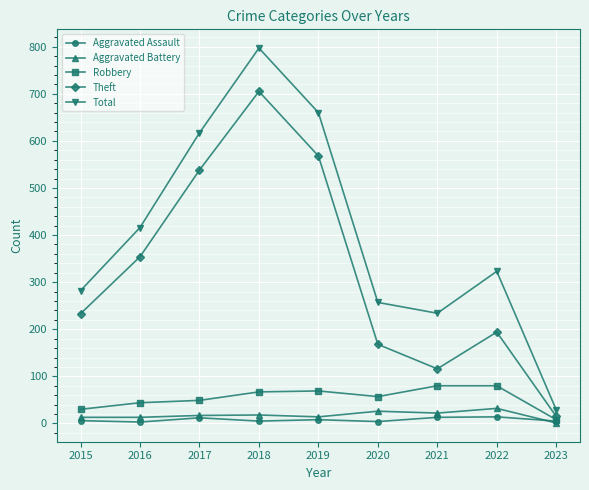

What is the approximate value of Total at 2023?

29